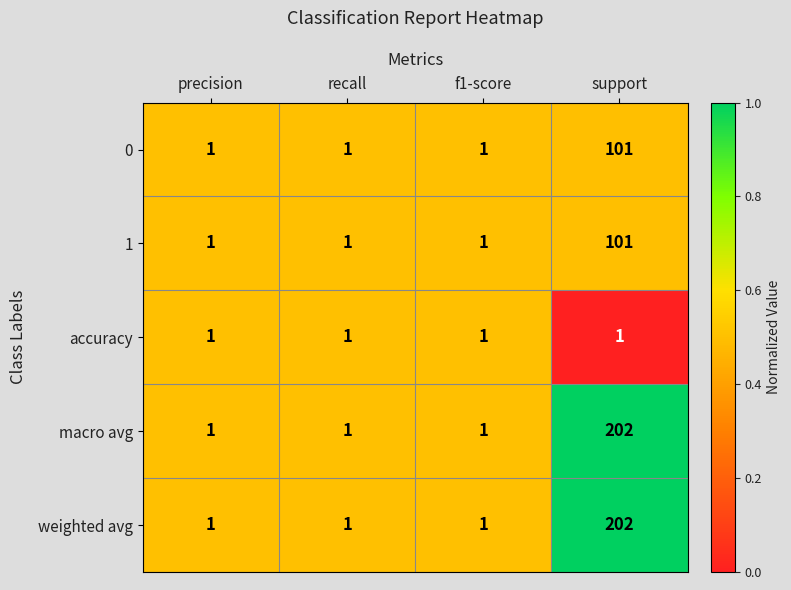

At which category is the sum across all series the highest?

support